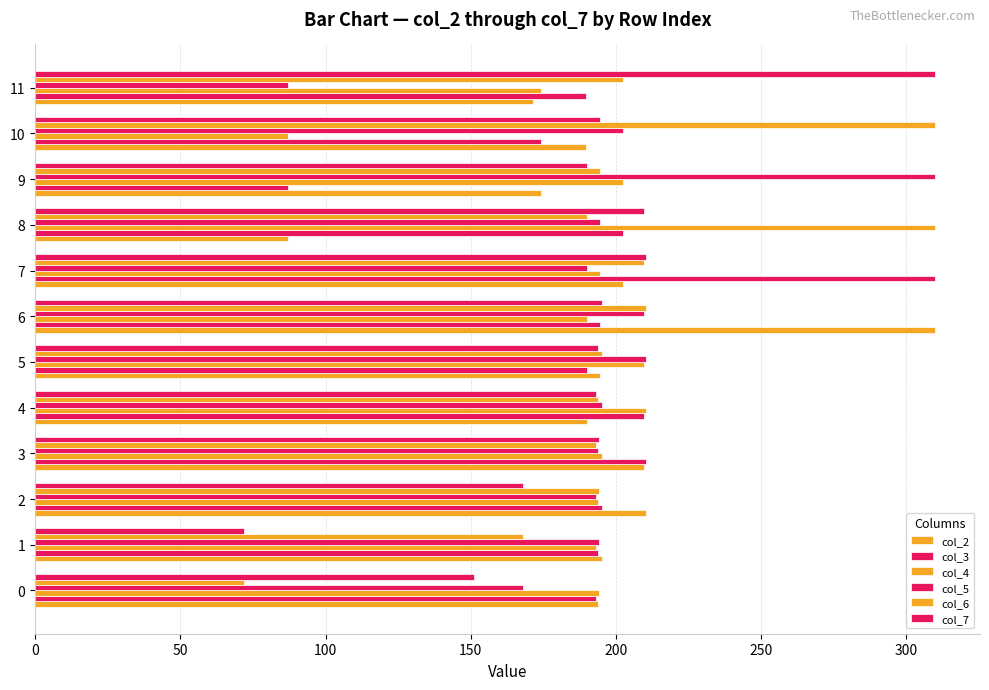

Count the number of categories in the chart.

12